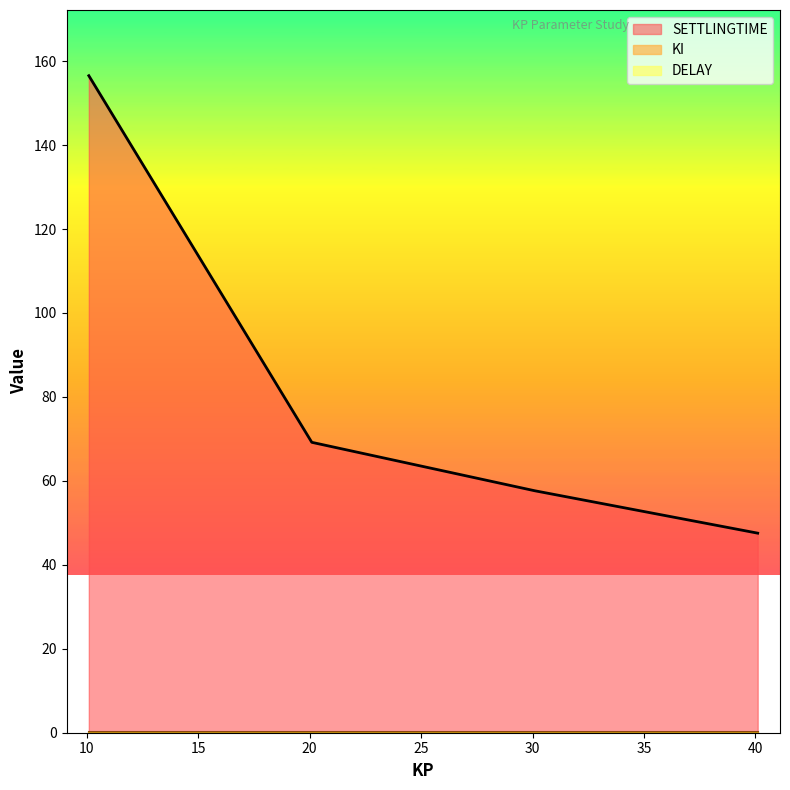

What is the minimum value for SETTLINGTIME?

47.5